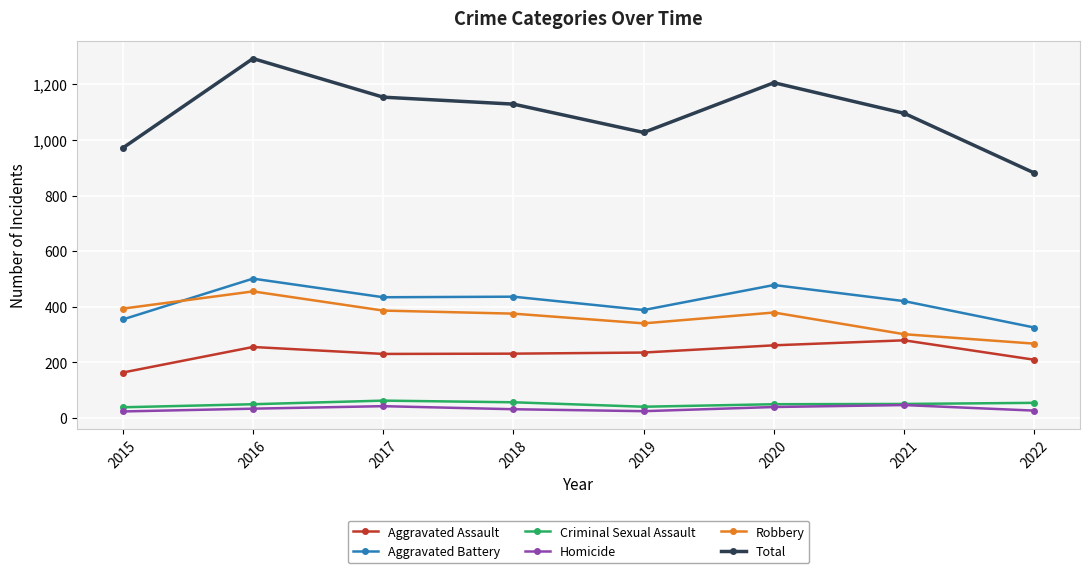

How many interior local valleys does the Total series have?

1